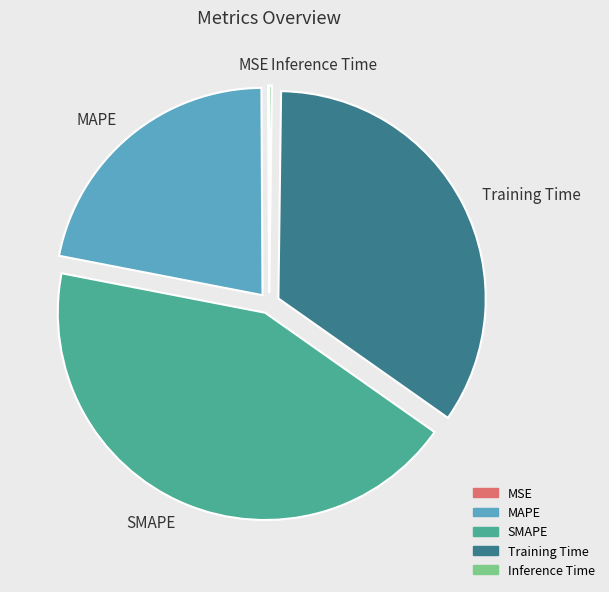

Is MAPE the majority of the pie?

No